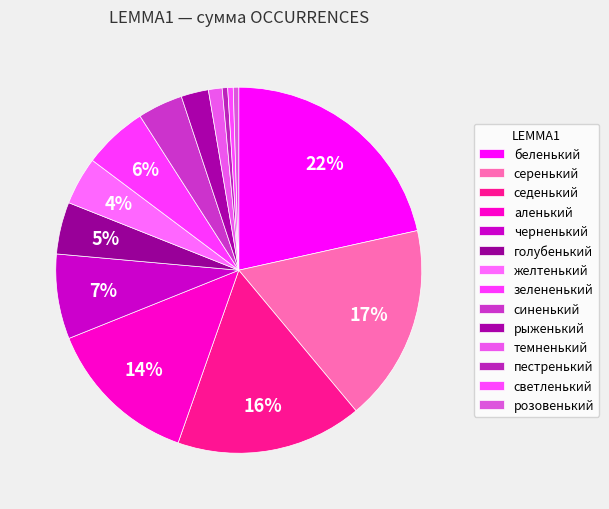

What is the ratio of the value at рыженький to the value at серенький?

0.1